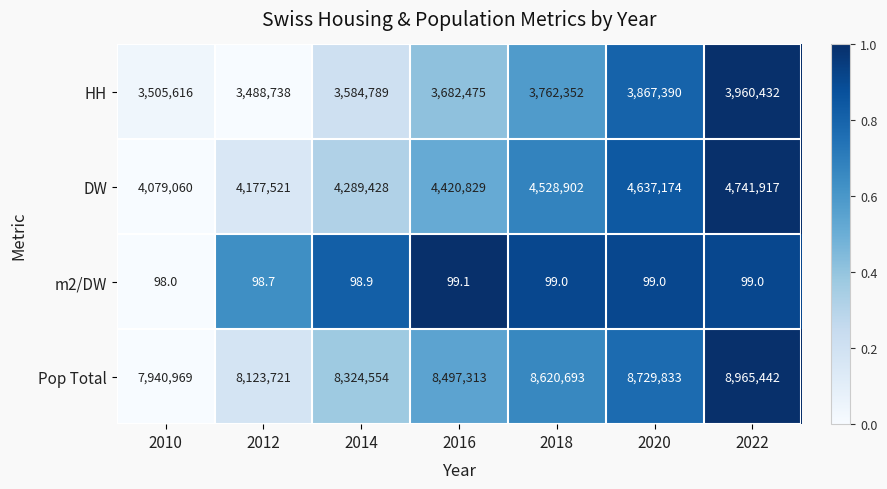

Count the number of categories in the chart.

7